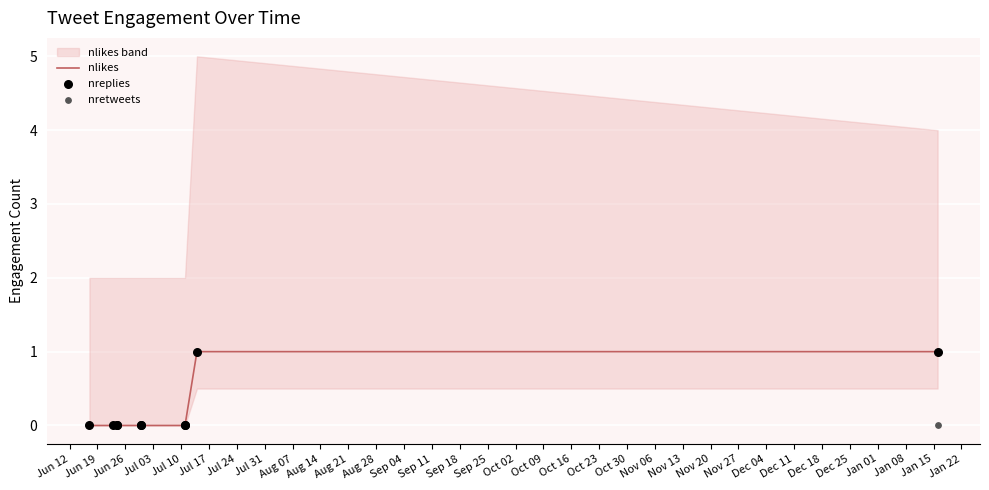

Which series has the widest spread of Y values?

nlikes